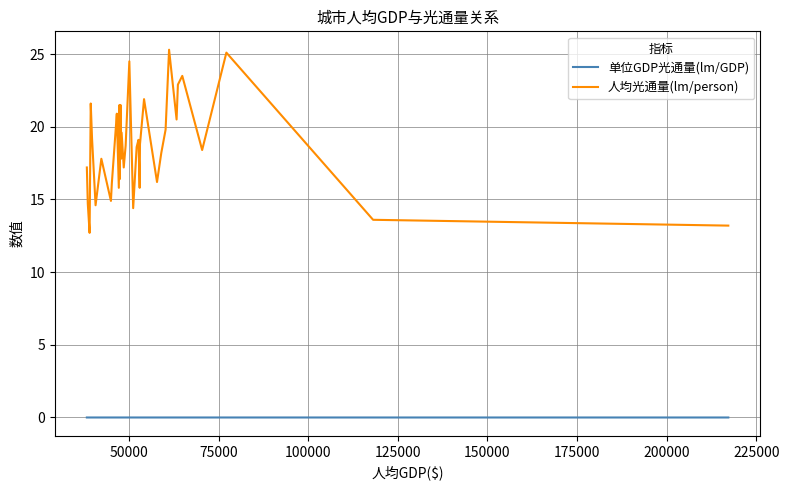

Which series has the largest range (max minus min)?

人均光通量(lm/person)